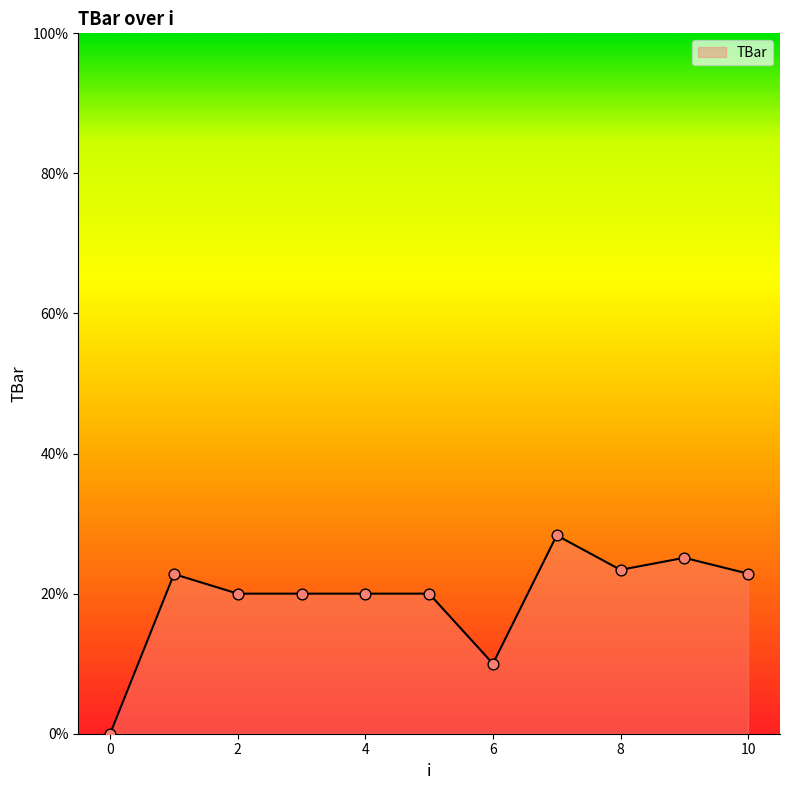

What is the maximum value shown in the chart?

28.3